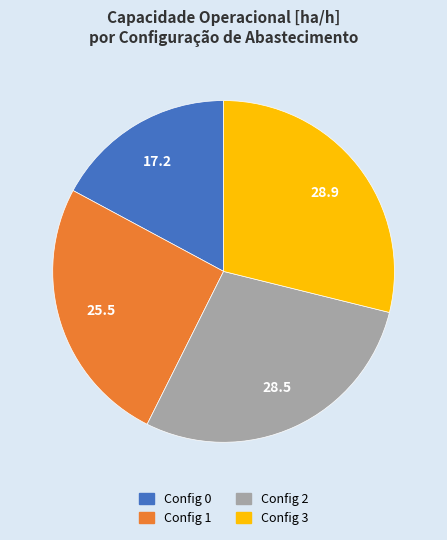

Is there a majority slice in this chart?

No